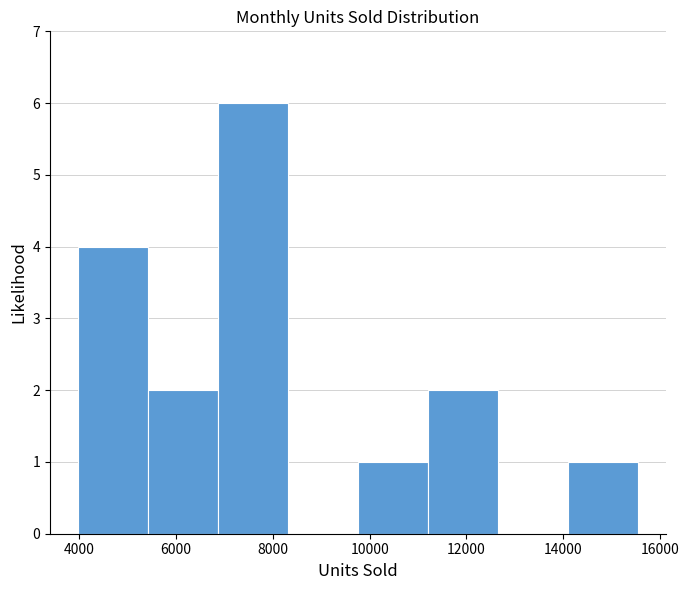

What is the height of the bar covering 14000 to 15600 on the x-axis? Neither the bar edges nor the heights are printed on the chart, so give them approximately, as read against the axes.

1